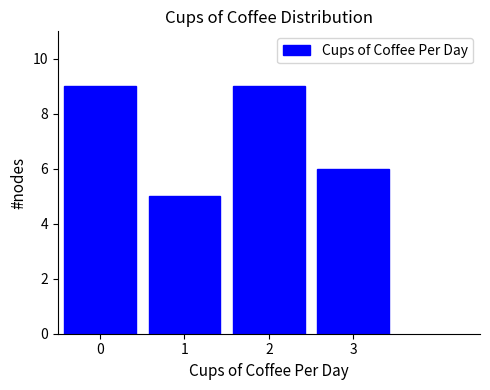

Reading left to right, transcribe this chart: for each bar, give the range it covers on the x-axis and its height. The values are not printed on the chart, so give them approximately, as read against the axis.

-0.5 to 0.5: 9
0.5 to 1.5: 5
1.5 to 2.5: 9
2.5 to 3.5: 6